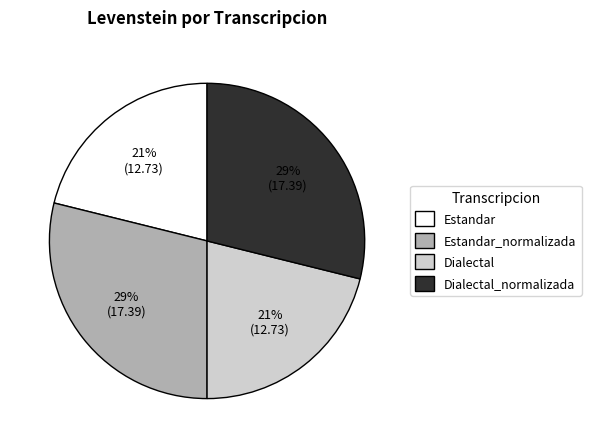

Is it true that Estandar is 14% of the pie?

False